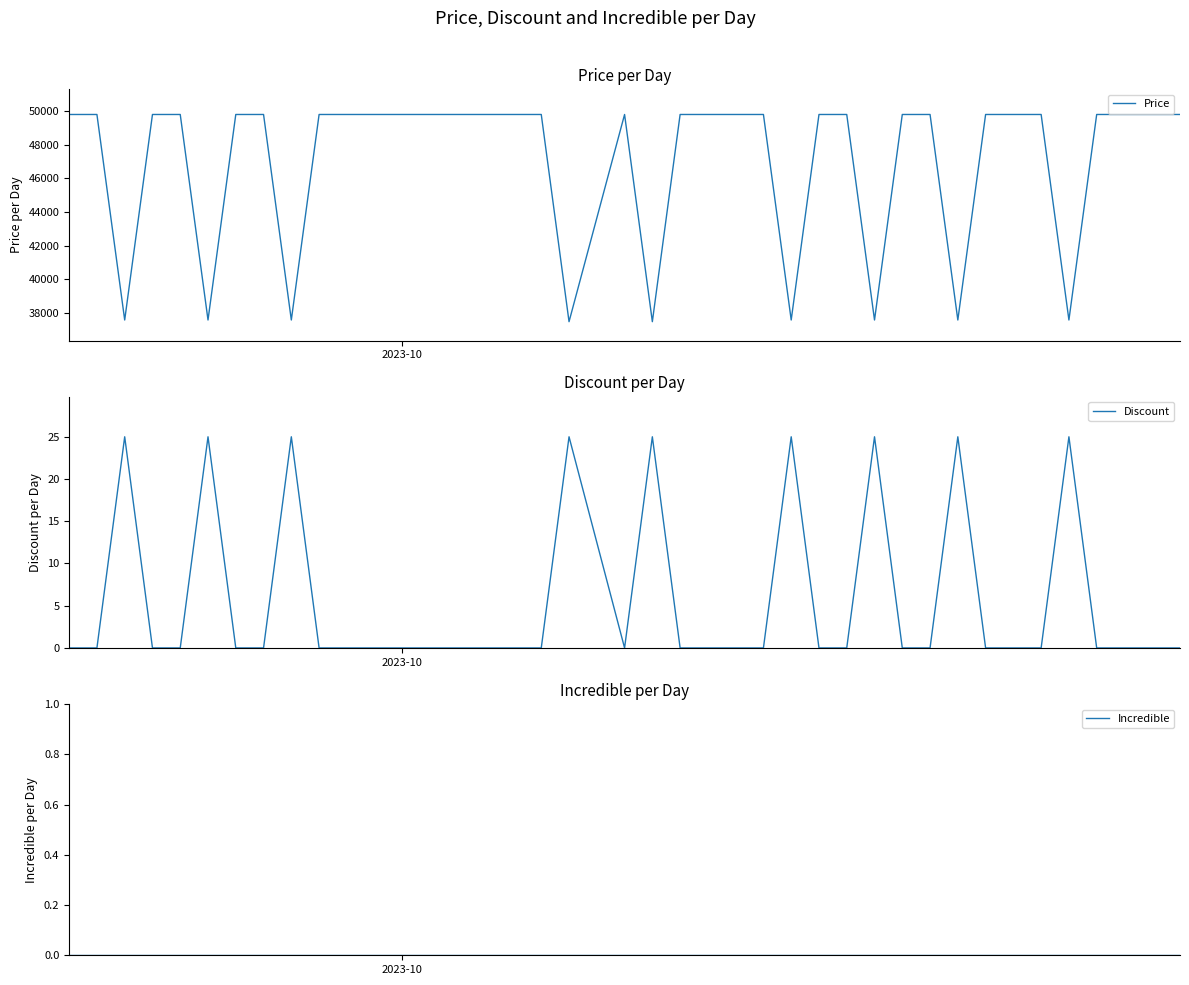

Which series has the largest total across all categories?

Price